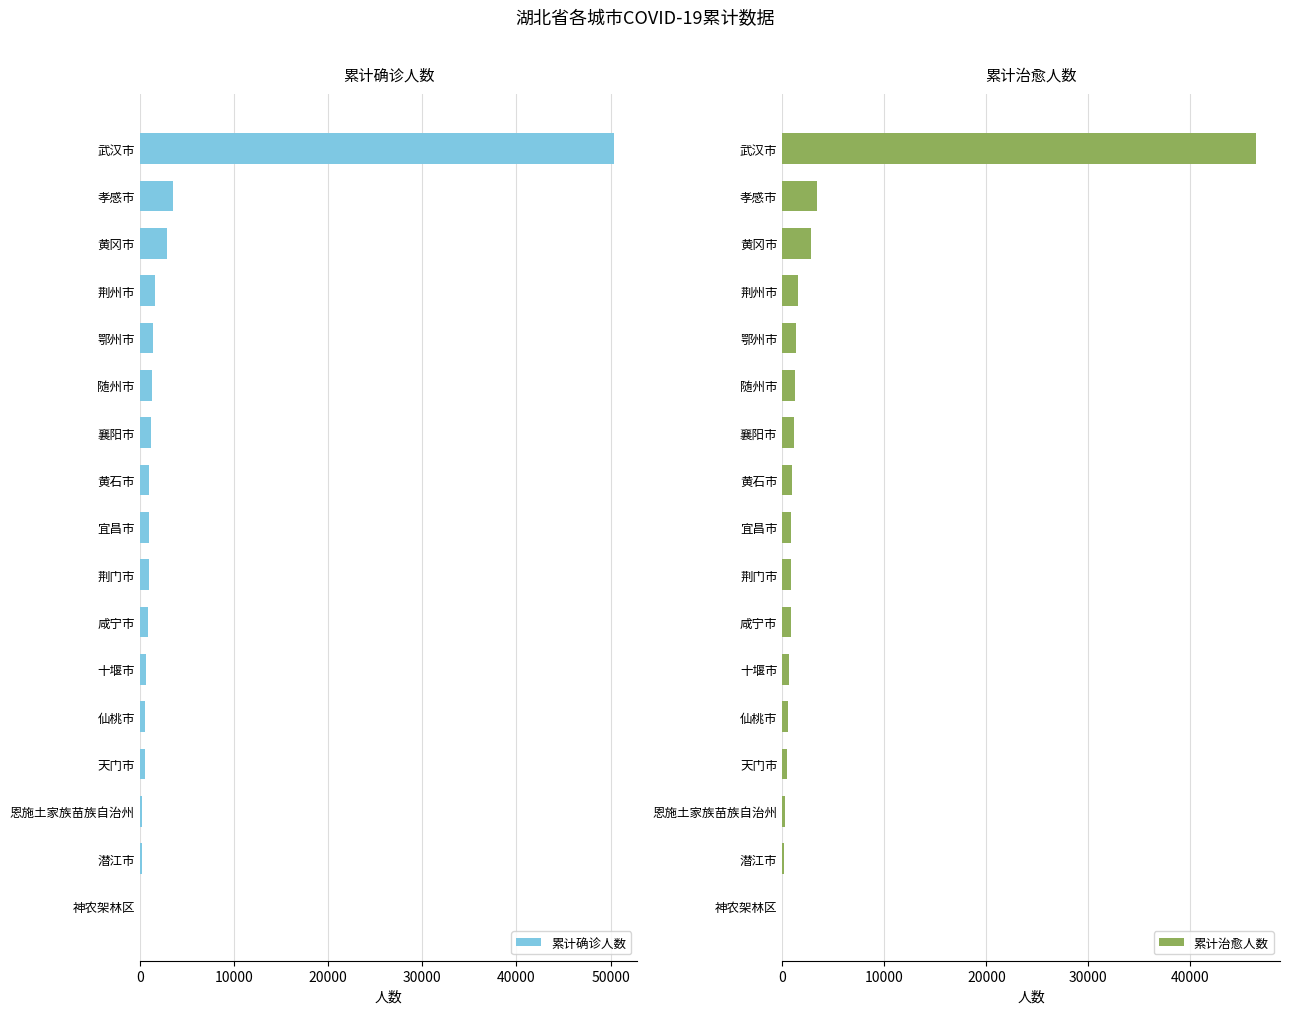

Where is 累计确诊人数 nearest to the value 25175?

孝感市